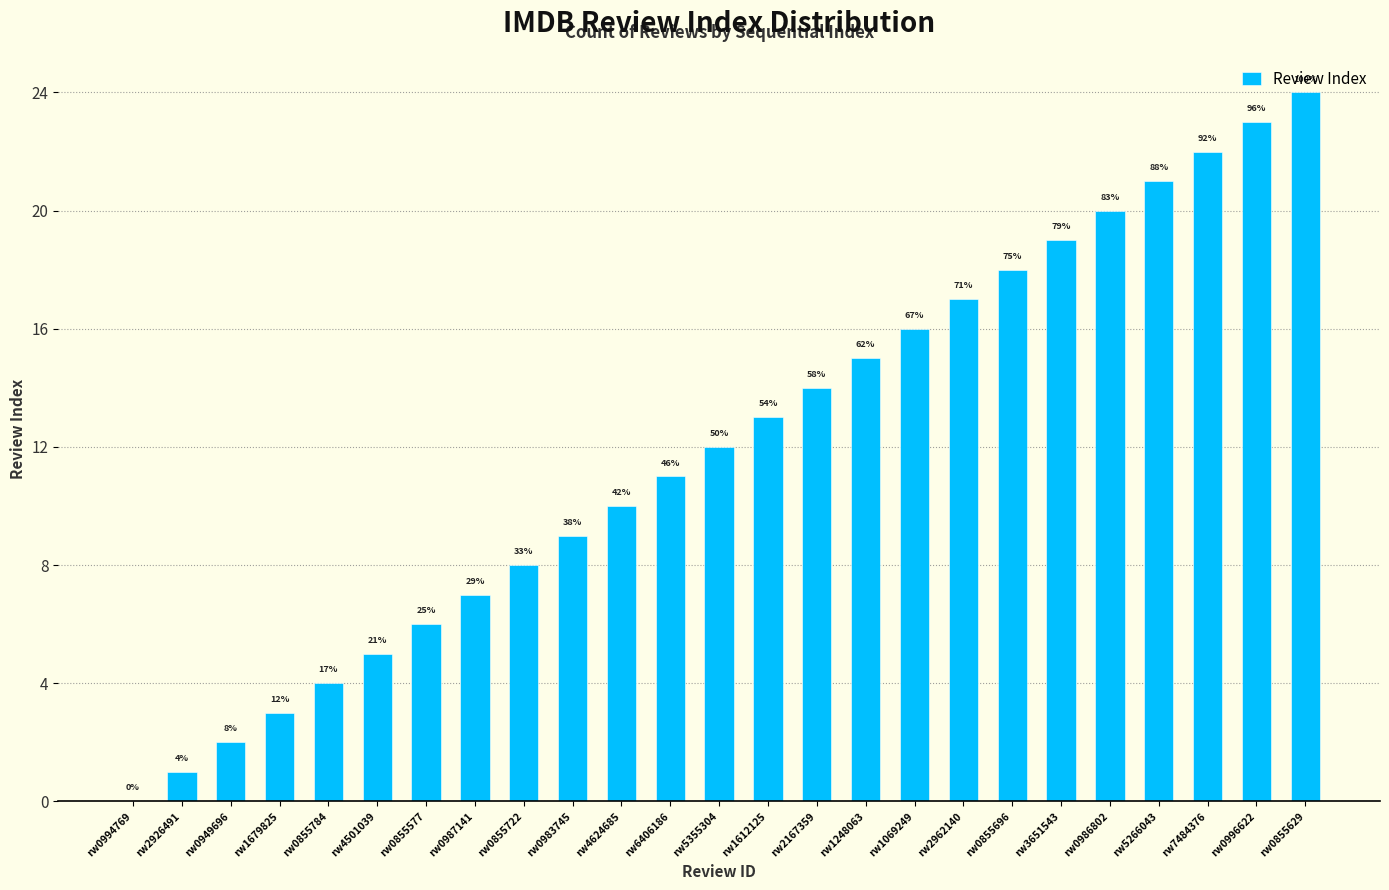

Rank the categories by value from lowest to highest.

rw0994769, rw2926491, rw0949696, rw1679825, rw0855784, rw4501039, rw0855577, rw0987141, rw0855722, rw0983745, rw4624685, rw6406186, rw5355304, rw1612125, rw2167359, rw1248063, rw1069249, rw2962140, rw0855696, rw3651543, rw0986802, rw5266043, rw7484376, rw0996622, rw0855629